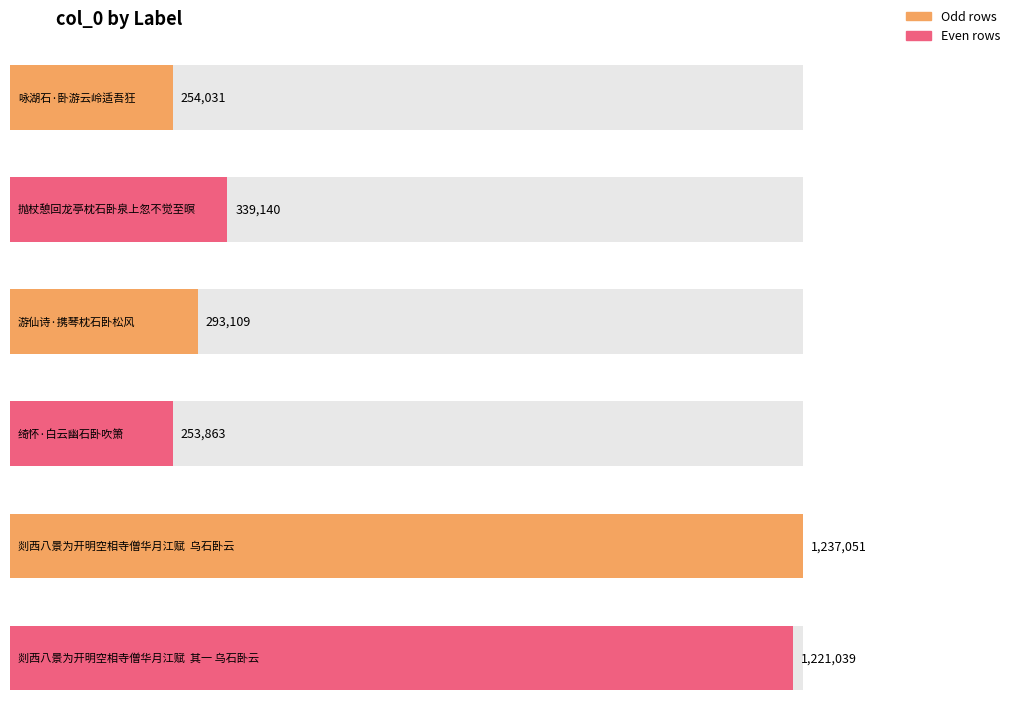

What is the sum of all values?

3598233